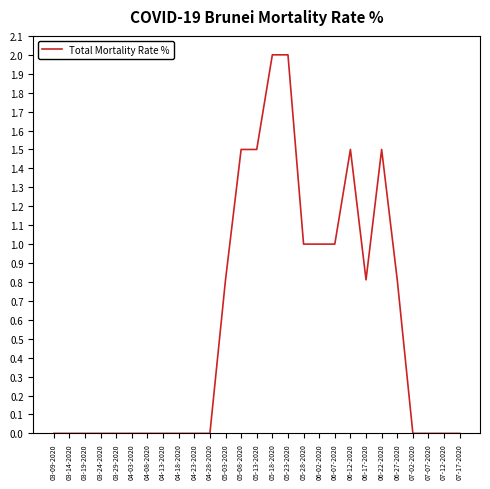

What is the difference between the values at 04-13-2020 and 05-23-2020?

2.0